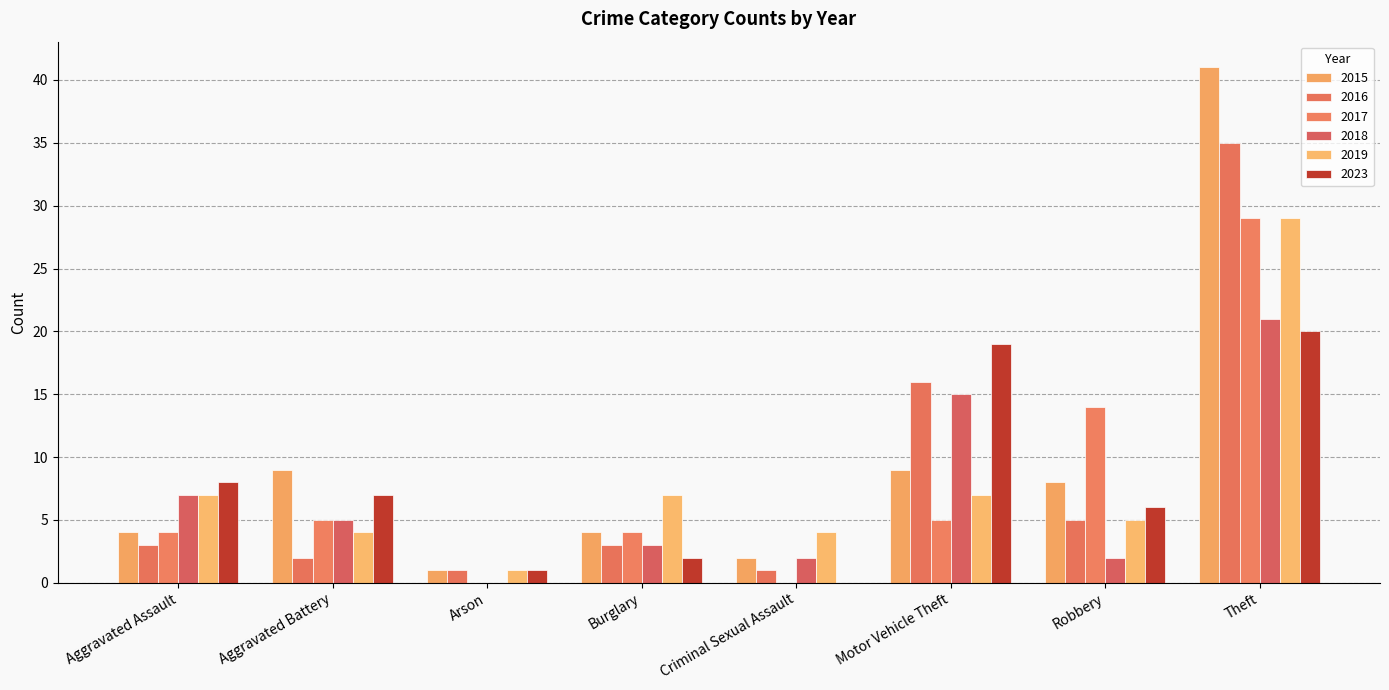

Is it true that 2019 equals 10 at Burglary?

False